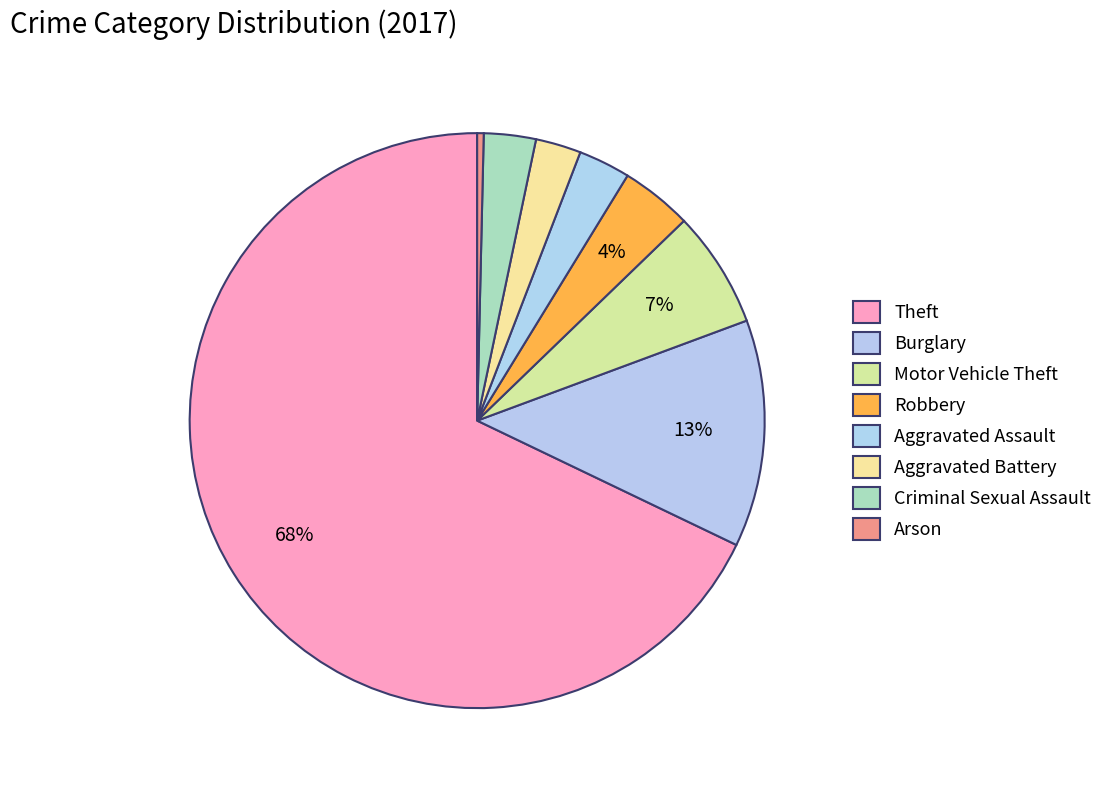

Count the number of slices in the pie.

8